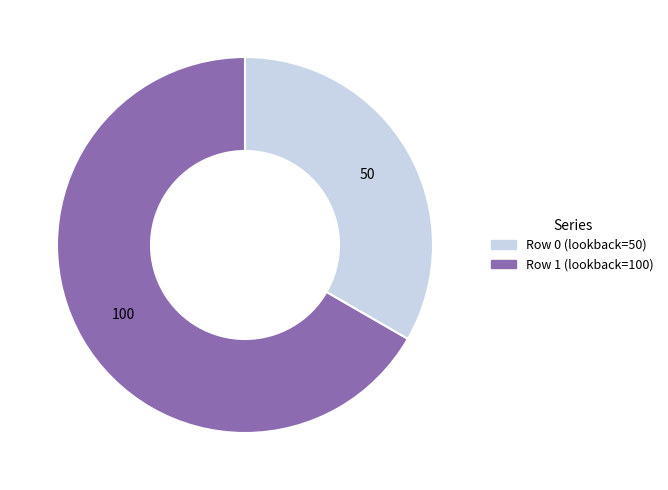

Between Row 1 and Row 0, which is larger?

Row 1